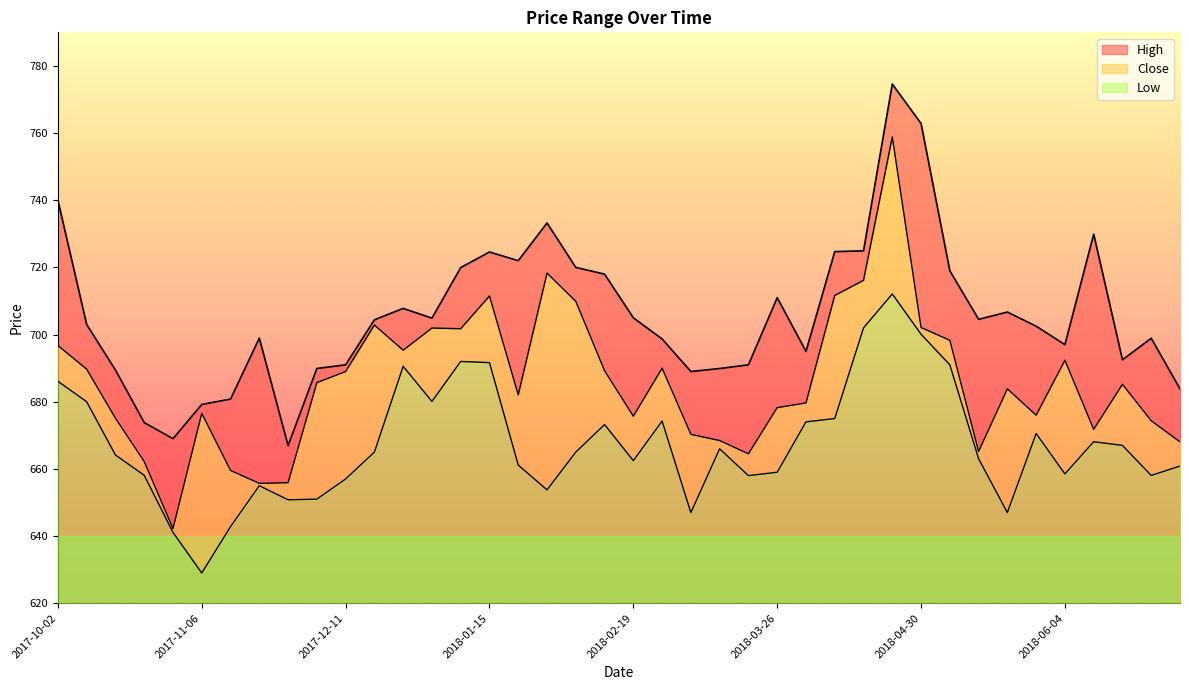

What is the average value of the Low series?

47.5